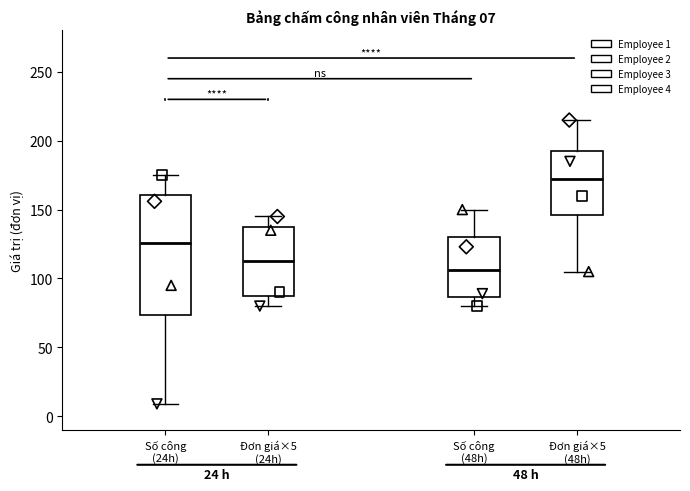

Comparing the boxes themselves (not the whiskers), which one is the tallest?

Số công (24h)